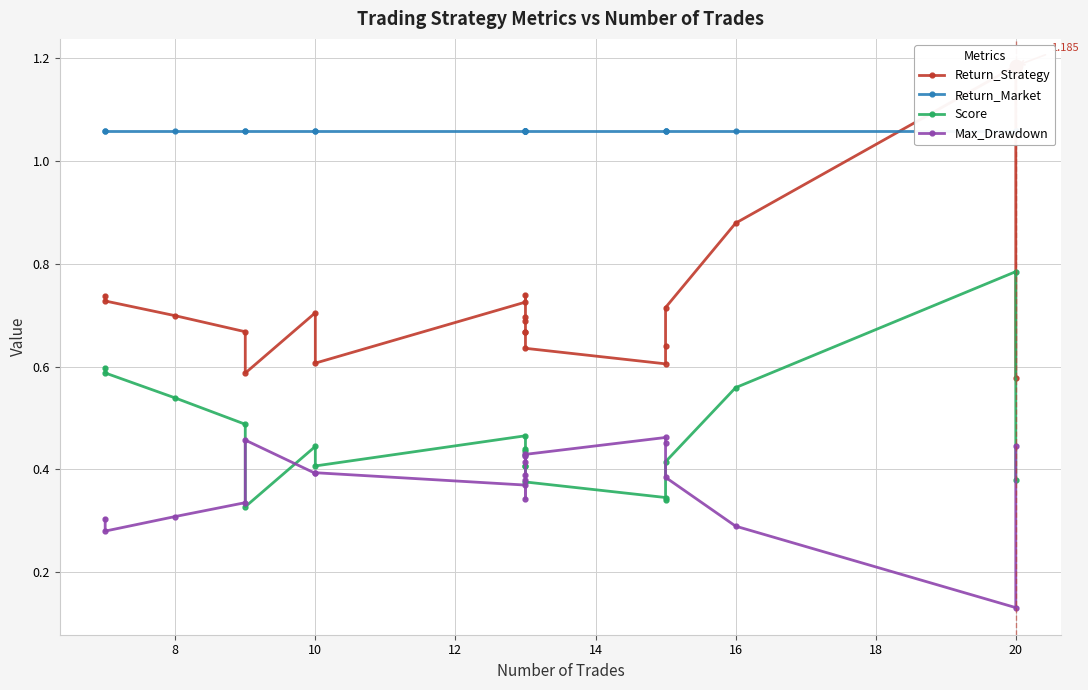

What are all the series names shown in the legend?

Return_Strategy, Return_Market, Score, Max_Drawdown